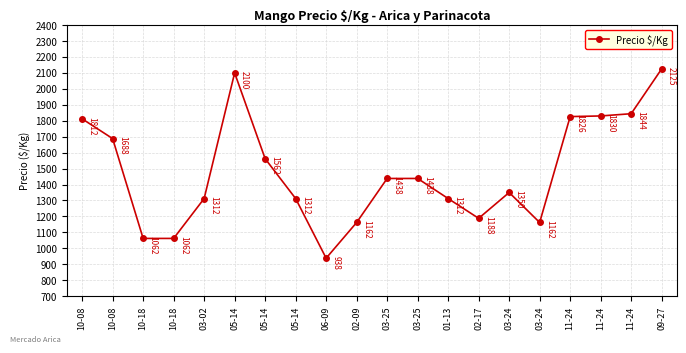

True or false: the data has more than 2 interior local peaks.

False